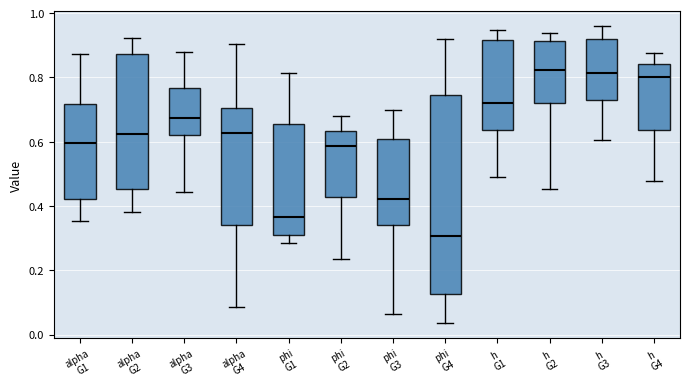

Reading left to right, transcribe this box plot: for each box, give where its median line is, the range the box spans, and where its two whiskers end, as read against the y-axis. The values are not printed on the chart, so give them approximately, as read against the axis.

alpha G1: median 0.60, box 0.42 to 0.72, whiskers 0.36 to 0.88
alpha G2: median 0.62, box 0.46 to 0.88, whiskers 0.38 to 0.92
alpha G3: median 0.68, box 0.62 to 0.76, whiskers 0.44 to 0.88
alpha G4: median 0.62, box 0.34 to 0.70, whiskers 0.08 to 0.90
phi G1: median 0.36, box 0.30 to 0.66, whiskers 0.28 to 0.82
phi G2: median 0.58, box 0.42 to 0.64, whiskers 0.24 to 0.68
phi G3: median 0.42, box 0.34 to 0.60, whiskers 0.06 to 0.70
phi G4: median 0.30, box 0.12 to 0.74, whiskers 0.04 to 0.92
h G1: median 0.72, box 0.64 to 0.92, whiskers 0.48 to 0.94
h G2: median 0.82, box 0.72 to 0.92, whiskers 0.46 to 0.94
h G3: median 0.82, box 0.74 to 0.92, whiskers 0.60 to 0.96
h G4: median 0.80, box 0.64 to 0.84, whiskers 0.48 to 0.88